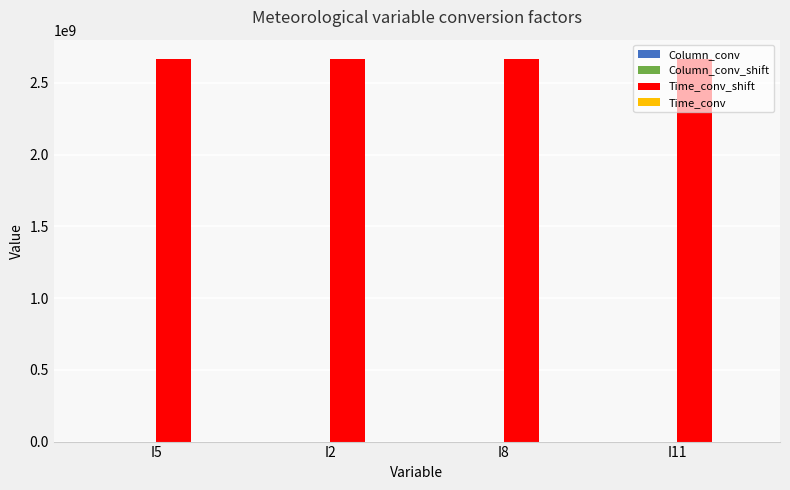

At which label does Time_conv_shift reach its peak?

I5